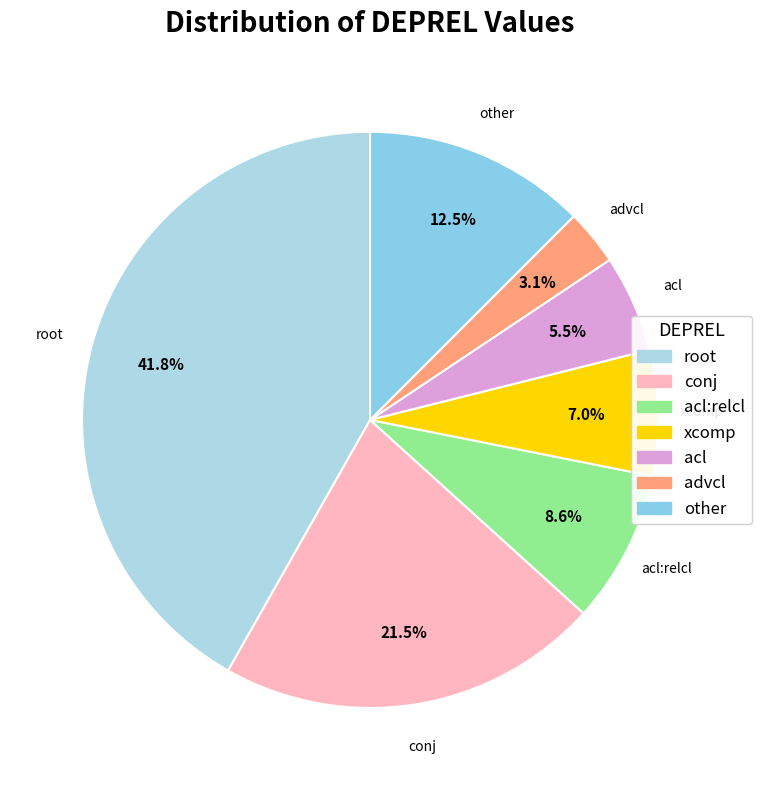

To the nearest percent, what is the average slice percentage?

14%